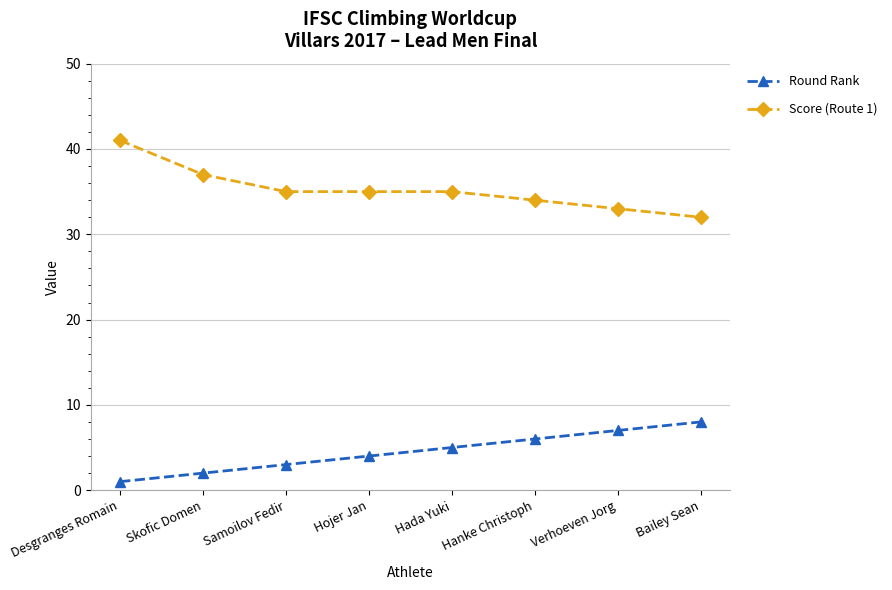

What is the label of the 4th point from the right?

Hada Yuki